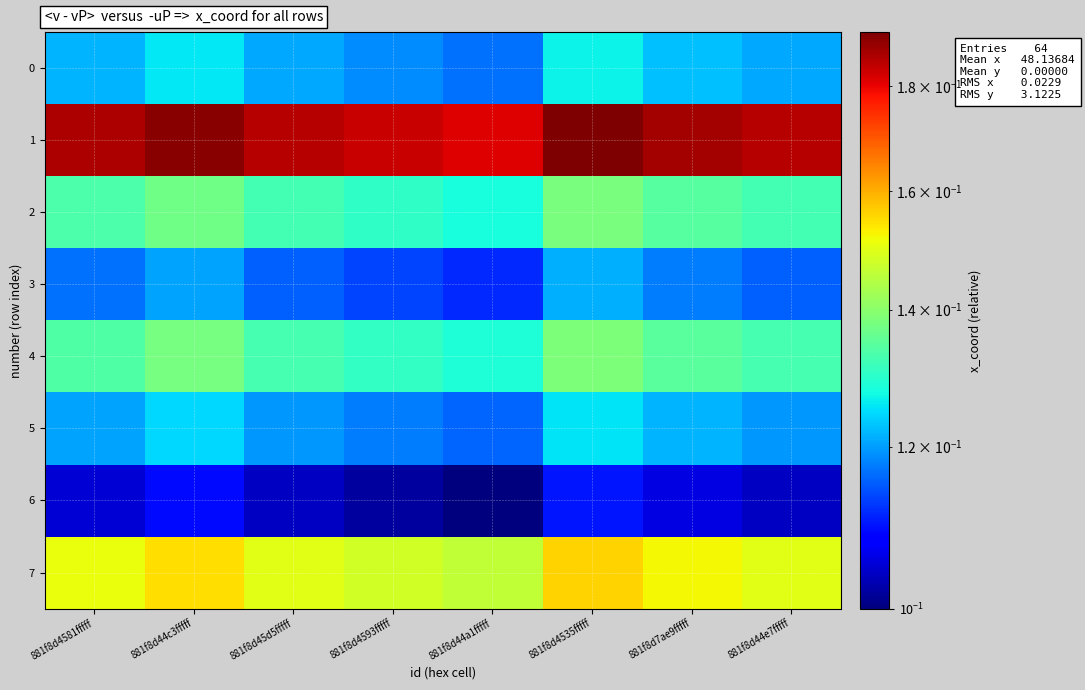

At which category is the sum across all series the highest?

881f8d4535fffff